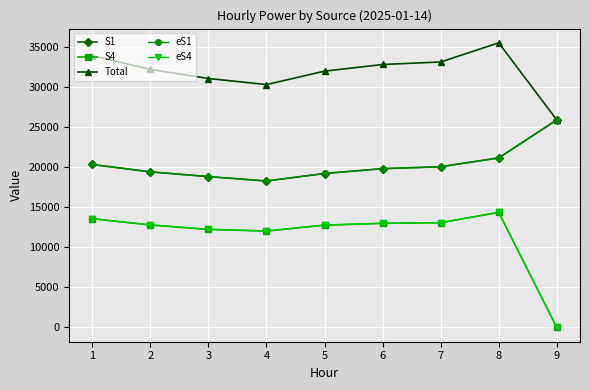

At which label does eS4 reach its minimum?

9